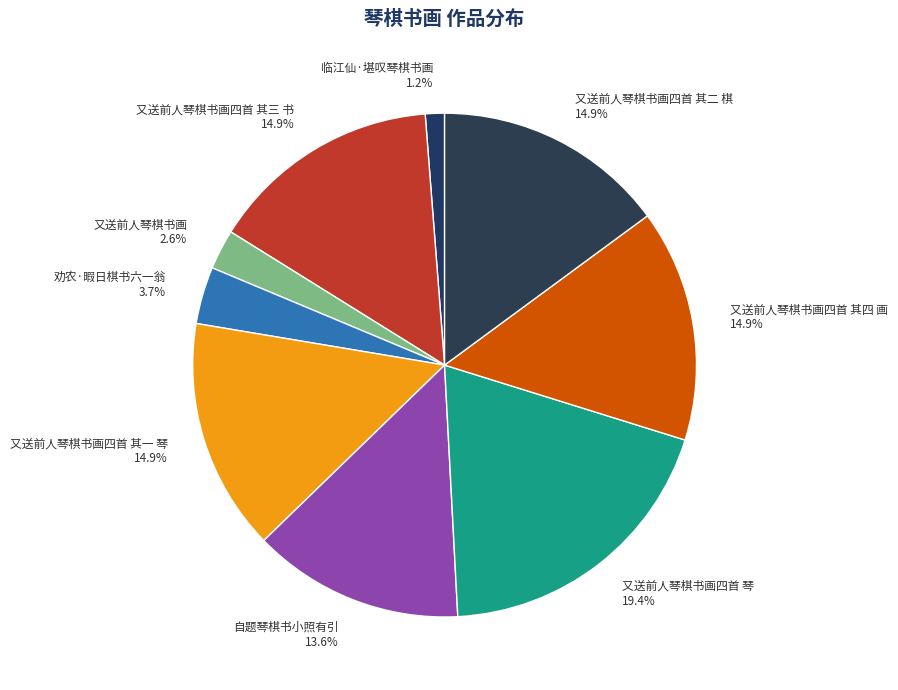

What is the smallest slice in the pie chart?

临江仙·堪叹琴棋书画